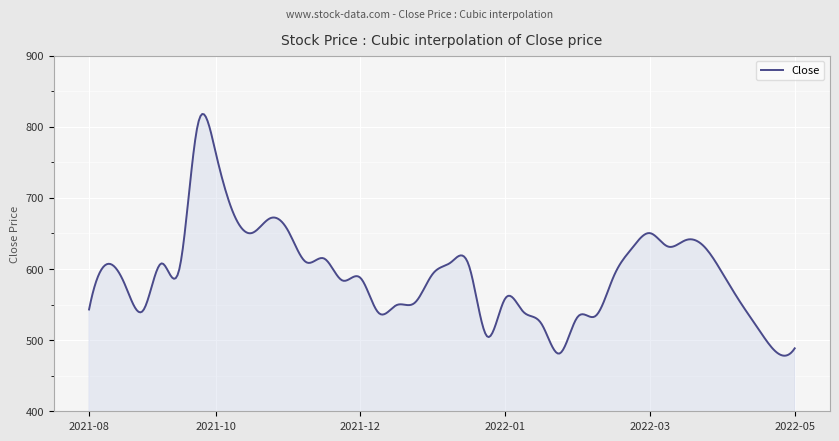

What is the average value?

592.4